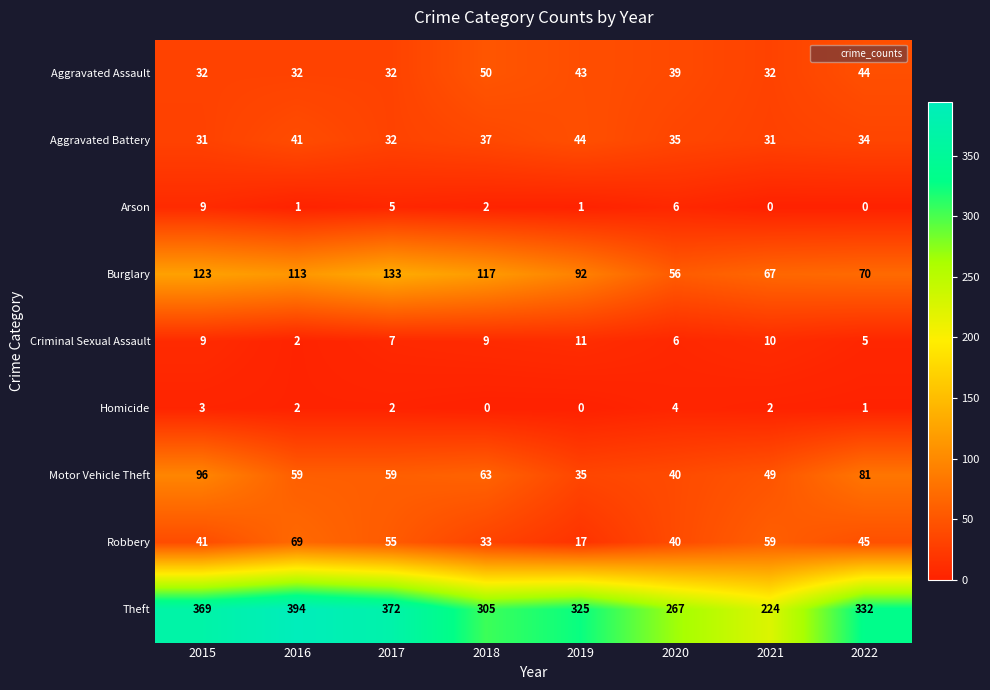

Which series changed the most between 2017 and 2021?

Theft